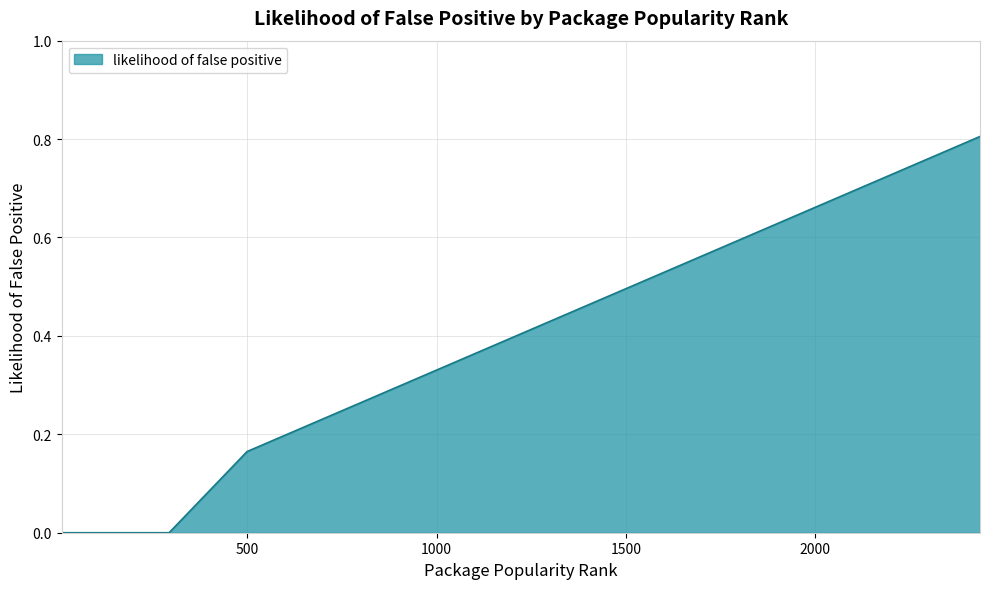

What is the greatest value displayed?

0.8